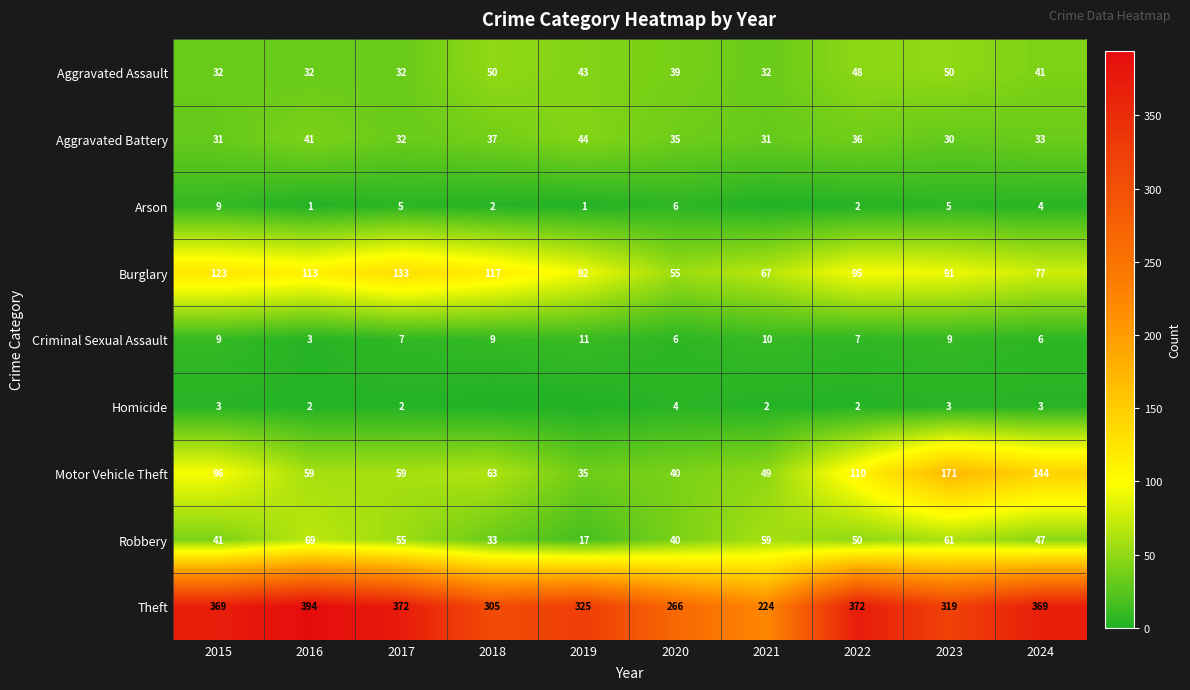

What is the difference between the maximum and minimum values in the Aggravated Assault series?

18